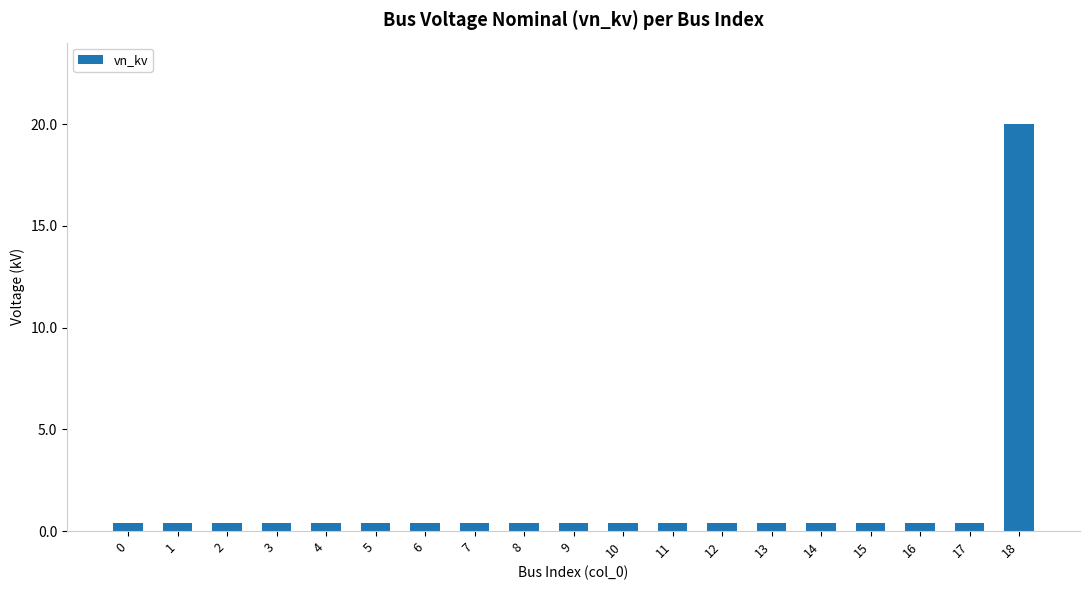

What is the value of the 11th bar from the left?

0.4